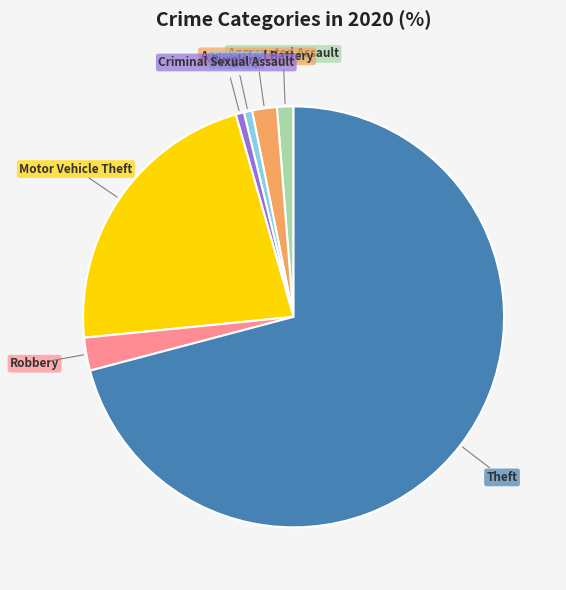

Does any single category account for the majority?

Yes